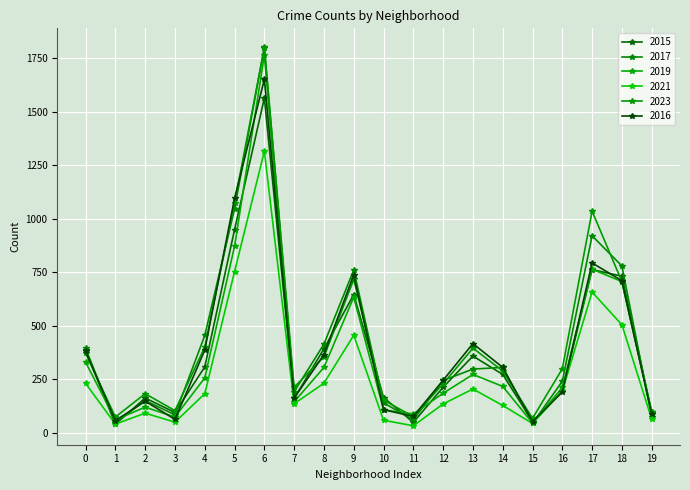

What are all the series names shown in the legend?

2015, 2017, 2019, 2021, 2023, 2016